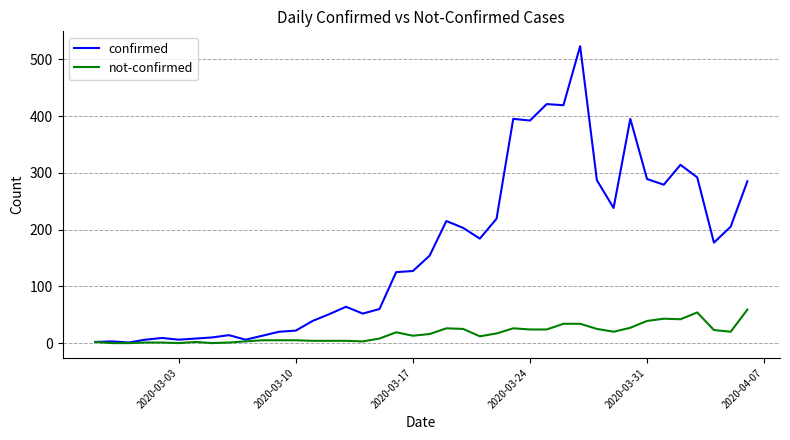

What is the difference between the maximum and second lowest values in the not-confirmed series?

59